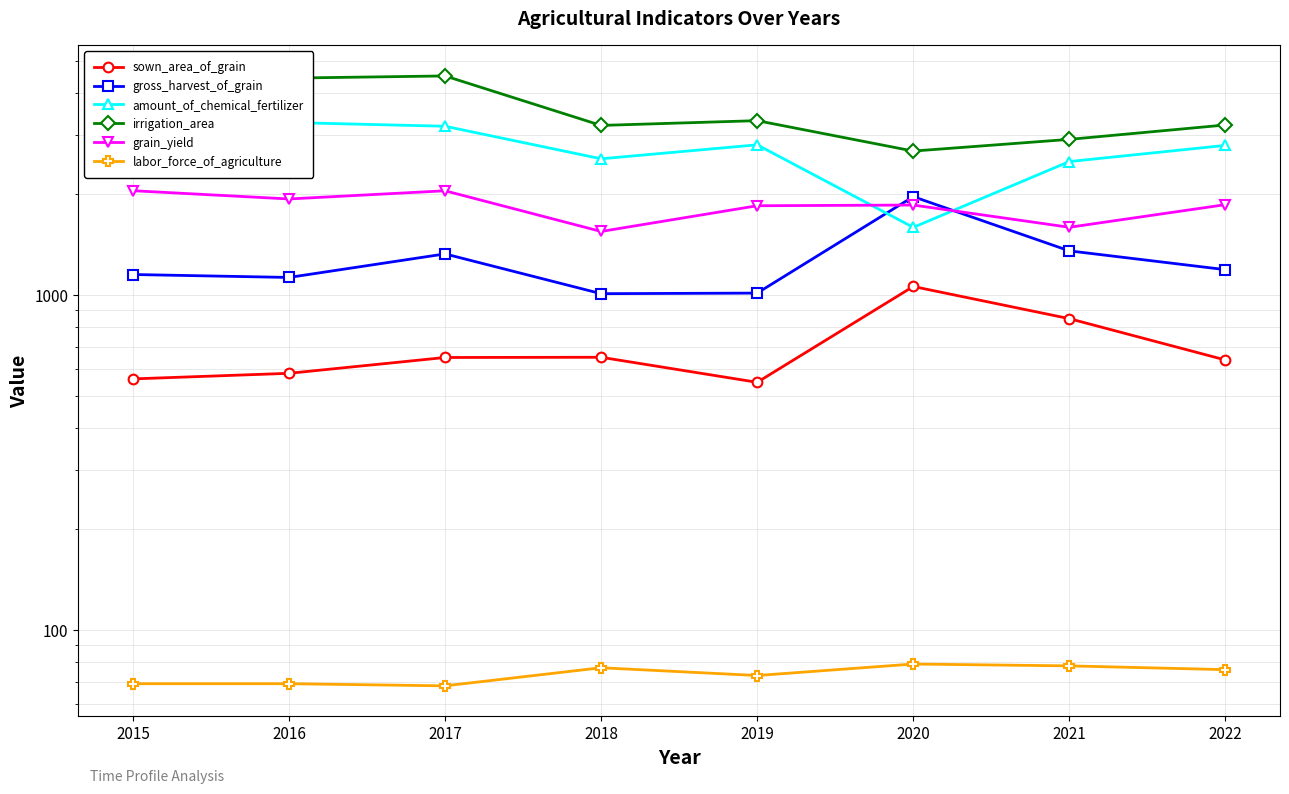

List the series in order of their peak value, lowest first.

labor_force_of_agriculture, sown_area_of_grain, gross_harvest_of_grain, grain_yield, amount_of_chemical_fertilizer, irrigation_area